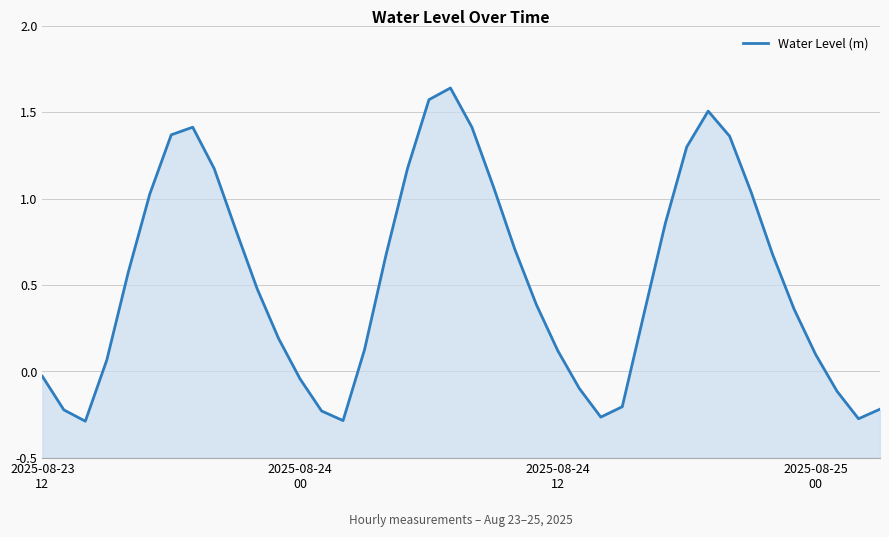

How many points are higher than both their immediate neighbors (excluding endpoints)?

3